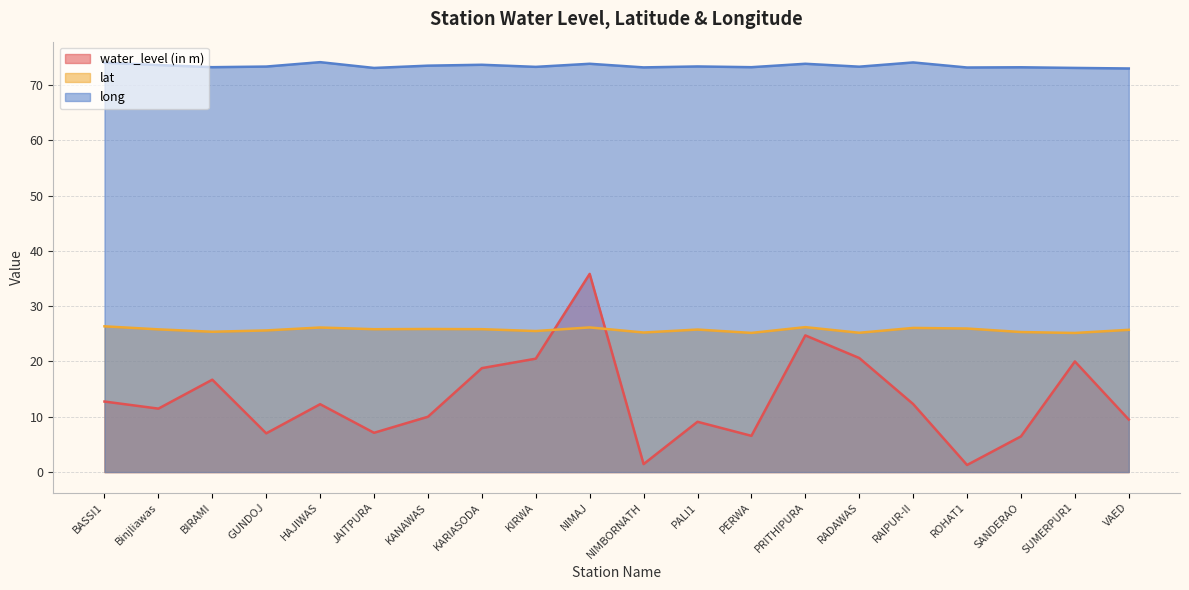

What is the total value across all series at RADAWAS?

119.1